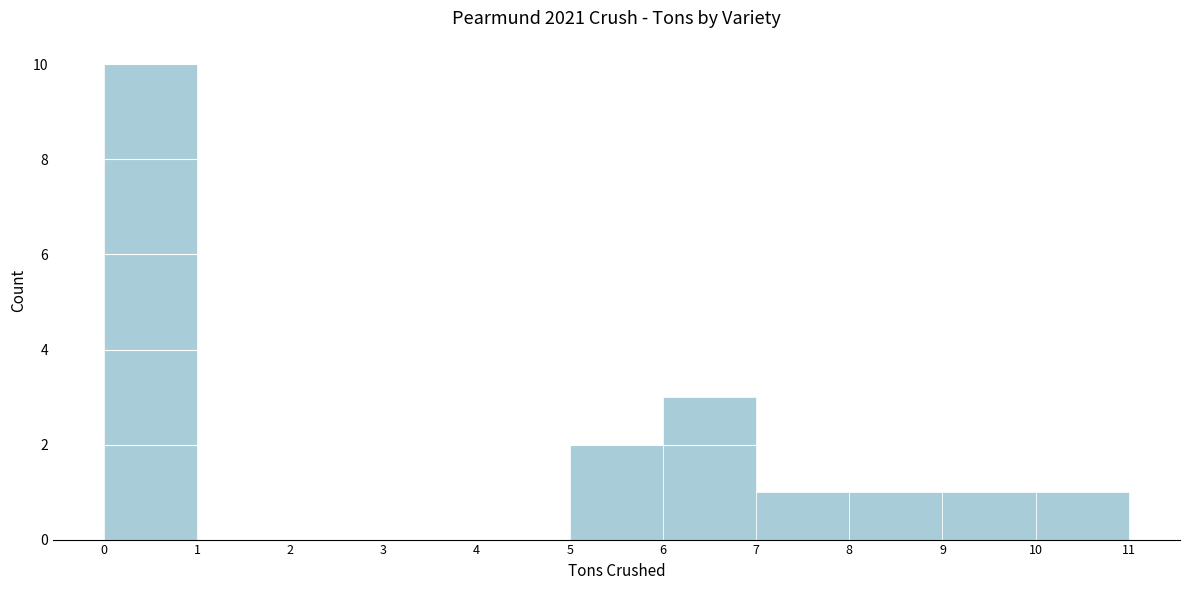

Reading left to right, list every bar in this chart as the range it spans on the x-axis followed by its height. The values are not printed on the chart, so give them approximately, as read against the axis.

0 to 1: 10
1 to 2: 0
2 to 3: 0
3 to 4: 0
4 to 5: 0
5 to 6: 2
6 to 7: 3
7 to 8: 1
8 to 9: 1
9 to 10: 1
10 to 11: 1